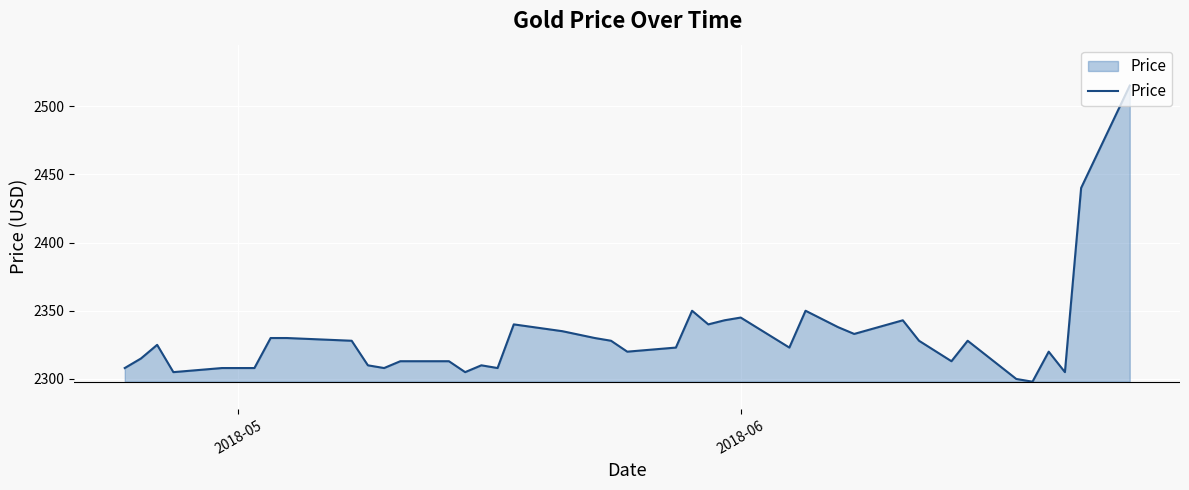

What is the maximum value shown in the chart?

2515